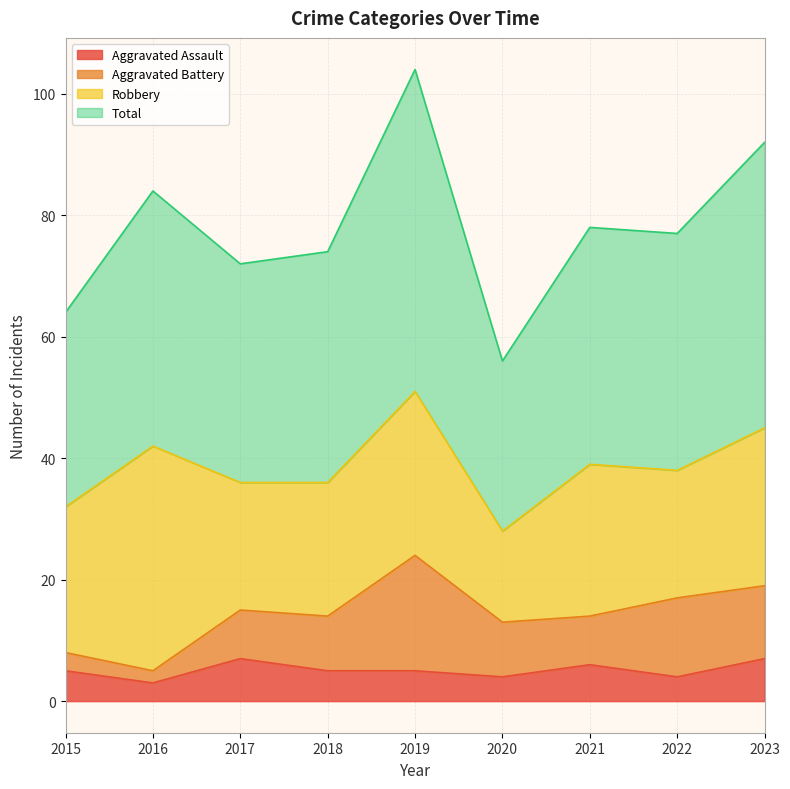

What is the highest value of the Aggravated Assault series?

7